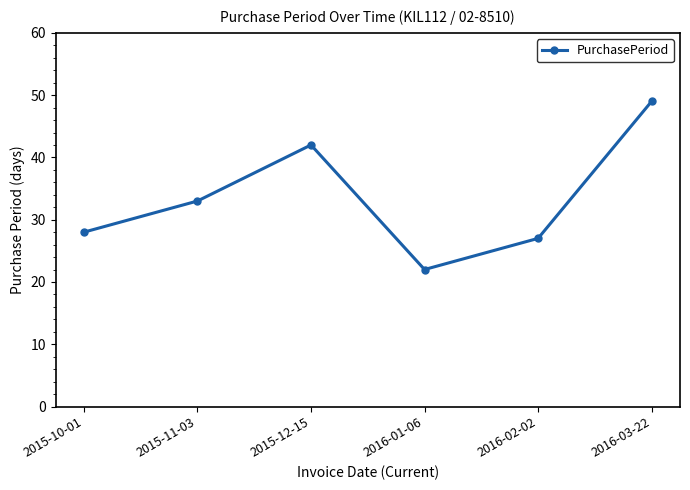

What is the change in value from 2015-11-03 to 2016-01-06?

-11